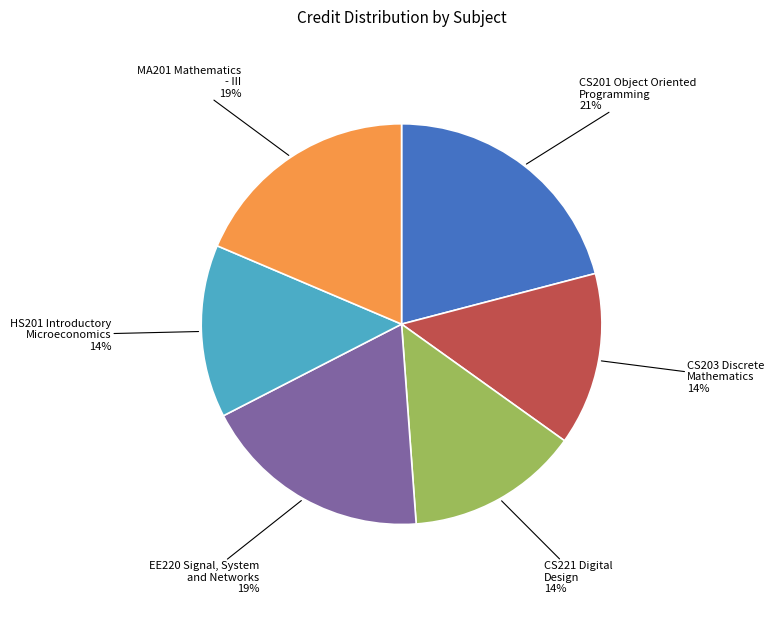

To the nearest percent, what is the difference between the largest and smallest slice percentages?

7%